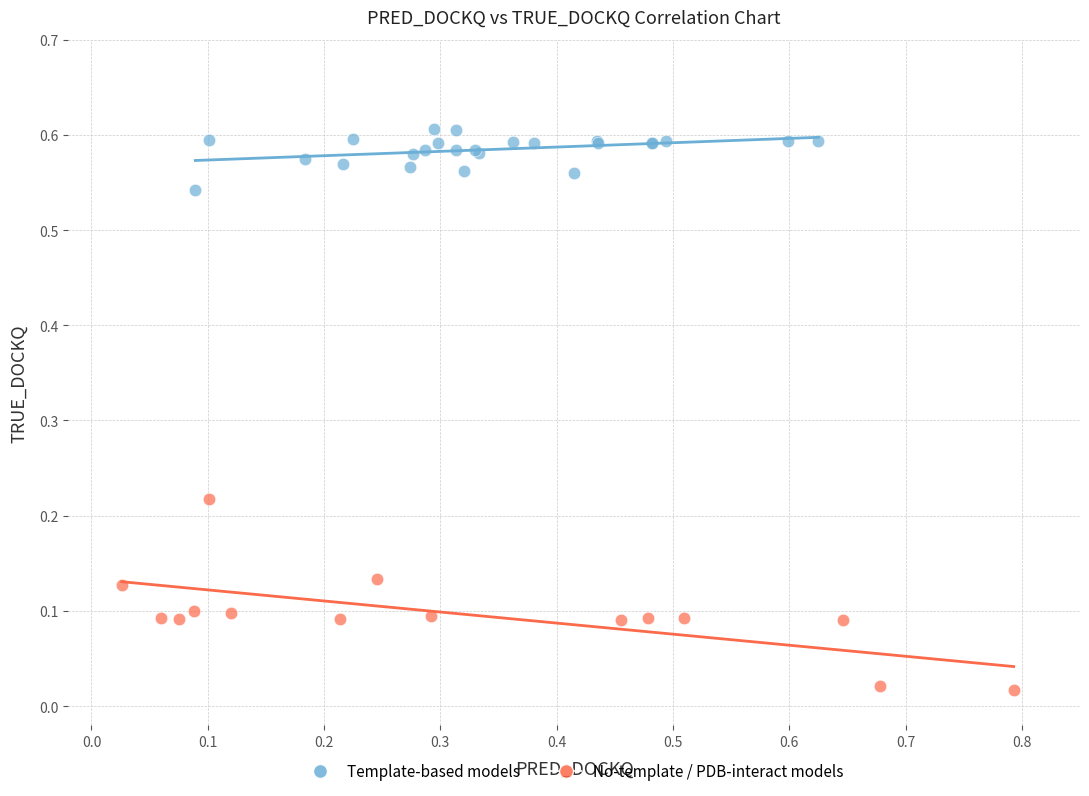

Which series contains the highest Y value?

Template-based models